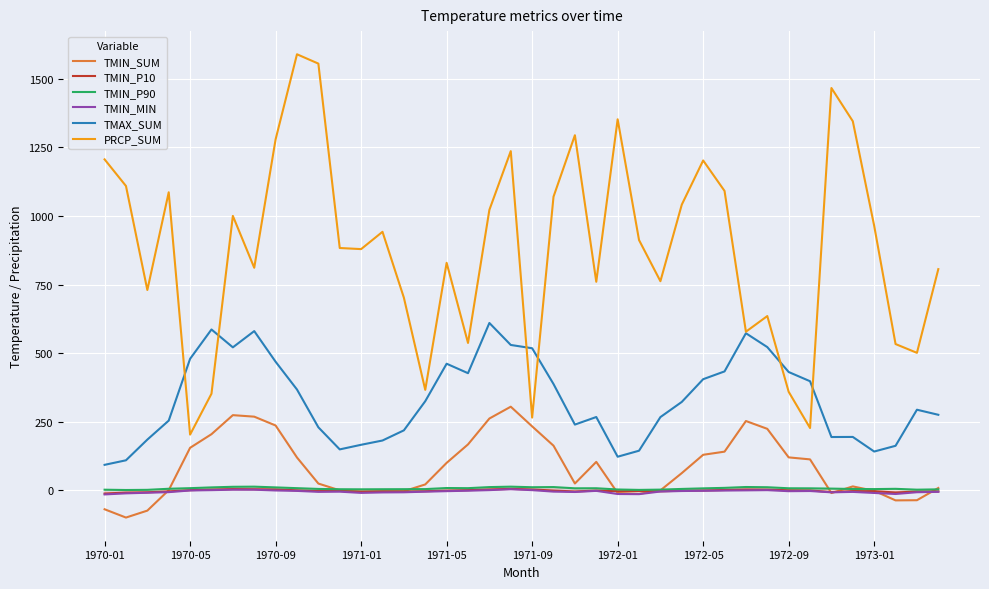

True or false: TMIN_MIN and PRCP_SUM cross at least once.

False